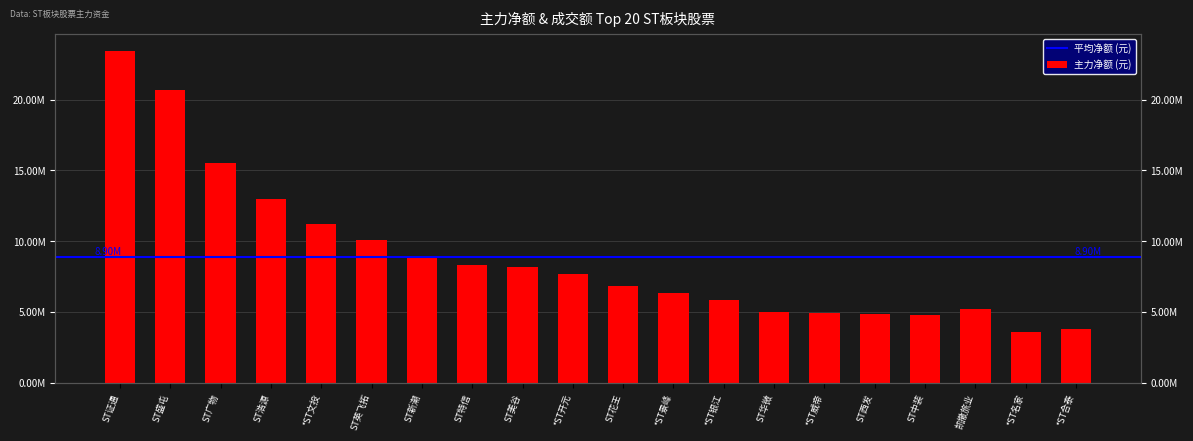

Reading left to right, list all the values displayed in this chart.

ST证通=23450142	ST盛屯=20670536	ST广物=15514070	ST浩源=12948650	*ST文投=11191338	ST英飞拓=10102600	ST新潮=8863306	ST特信=8286474	ST美谷=8149499	*ST开元=7701874	ST花王=6801138	*ST景峰=6327439	*ST银江=5824320	ST华微=4977950	*ST威帝=4934137	ST西发=4851628	ST中装=4806985	凯撒旅业=5208332	*ST名家=3565921	*ST合泰=3761107